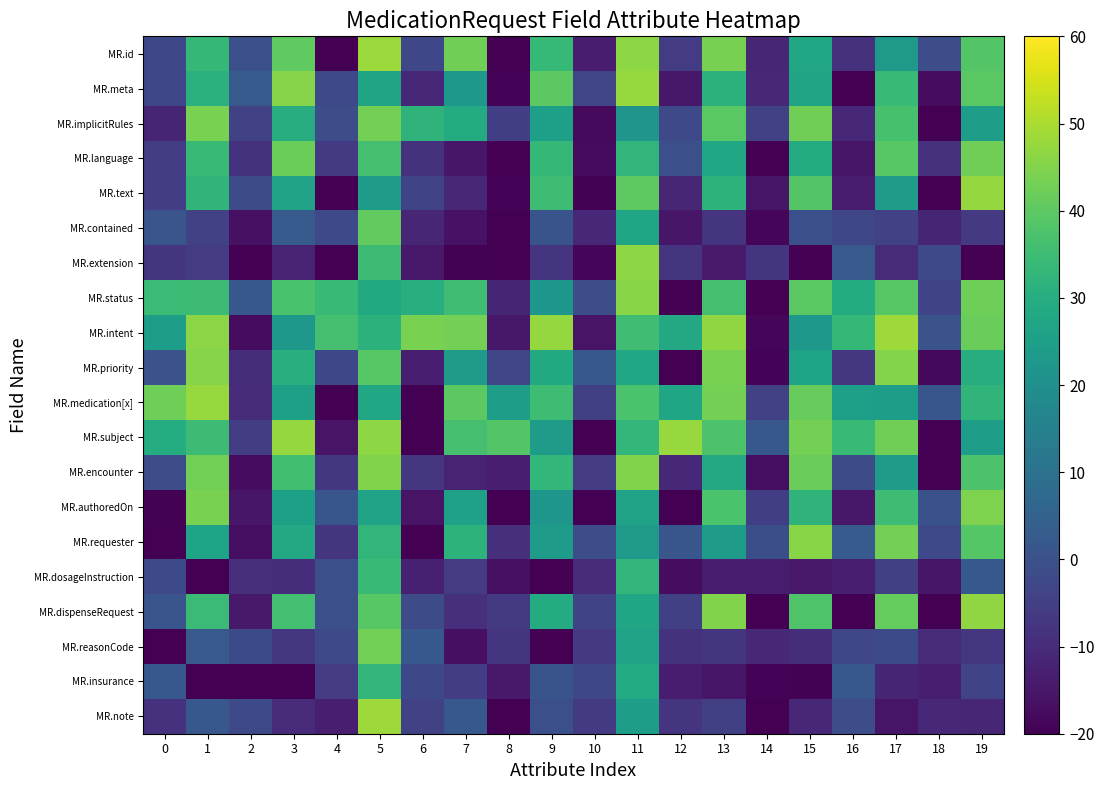

Which series changed the most between 3 and 6?

MR.subject